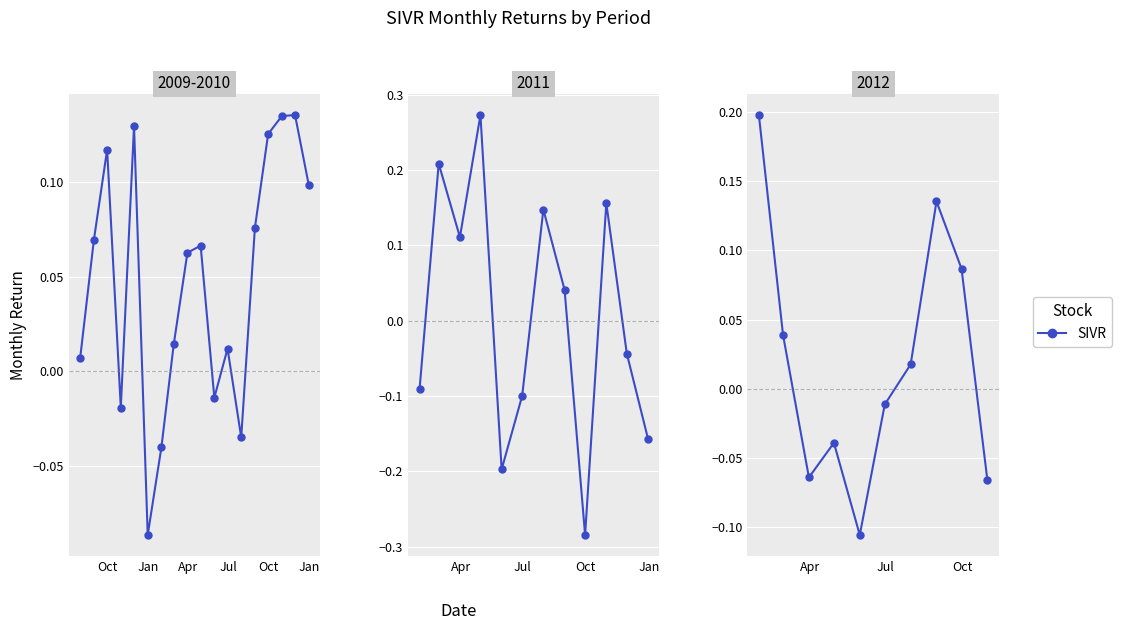

What is the label of the 1st point from the left?

Oct